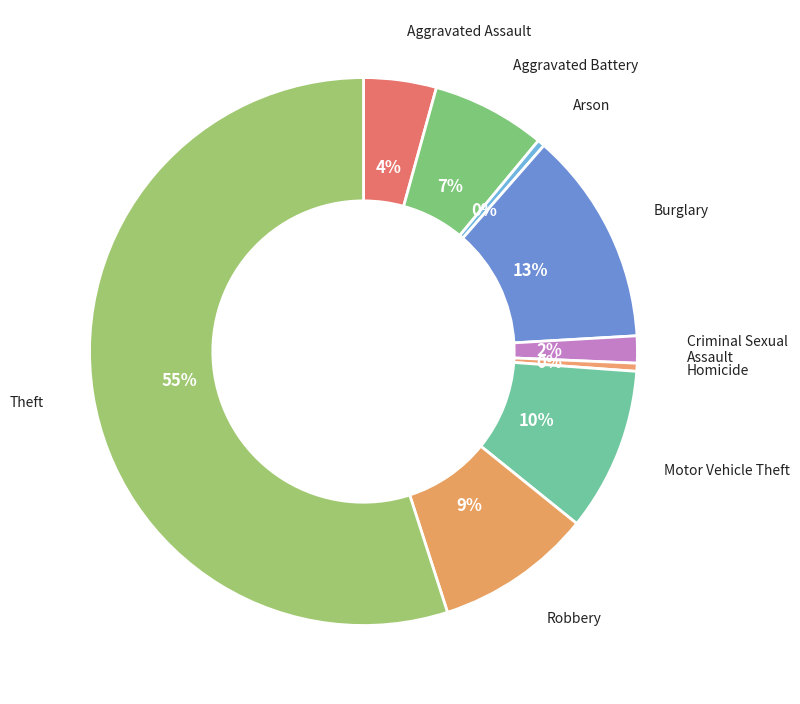

To the nearest percent, what is the difference between the Burglary and Motor Vehicle Theft slice percentages?

3%